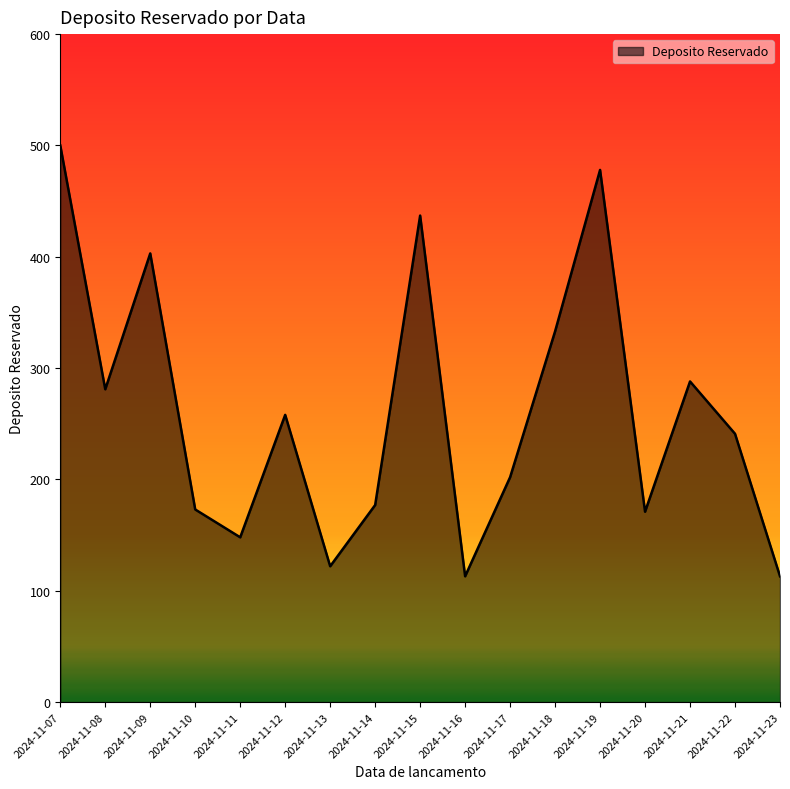

Is it true that the value at 2024-11-22 is 241?

True